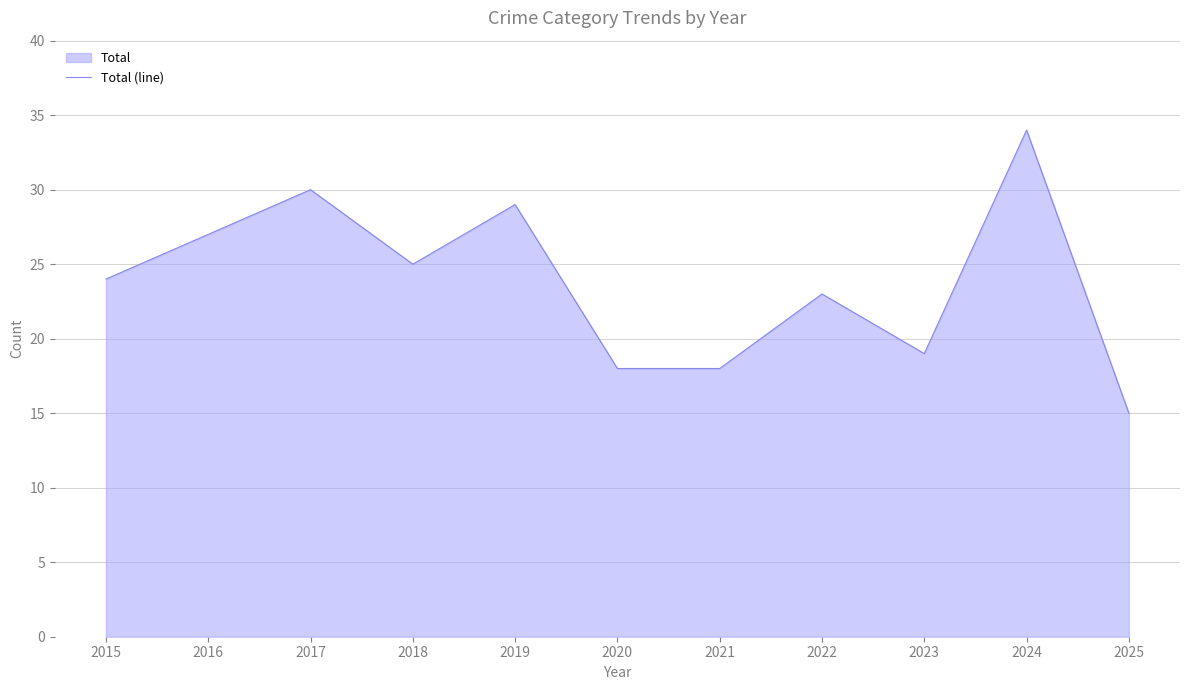

Which label corresponds to the largest value in the chart?

2024